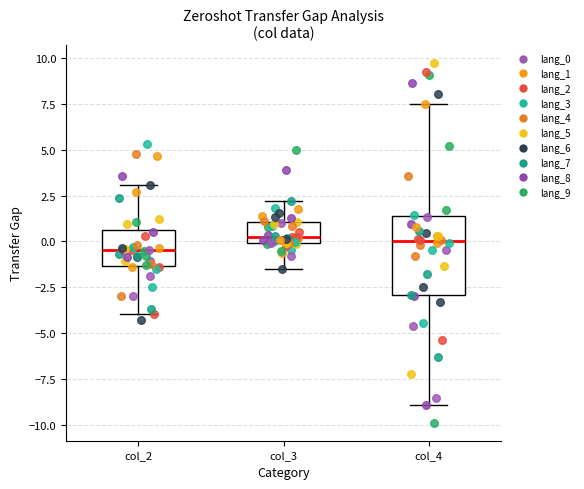

Where does the upper whisker of the box for col_2 end on the y-axis? The values are not printed on the chart, so give them approximately, as read against the axis.

3.0